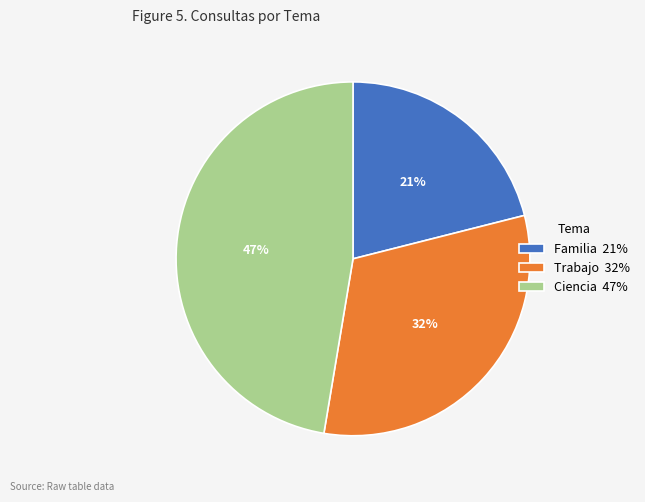

To the nearest percent, what is the difference between the largest and smallest slice percentages?

26%